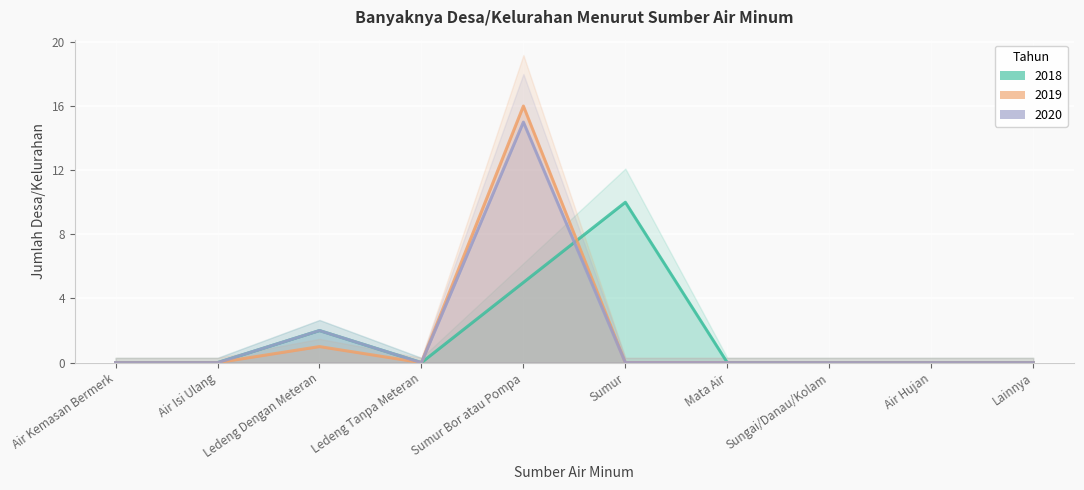

Between Ledeng Dengan Meteran and Sumur, which series saw the biggest shift?

2018